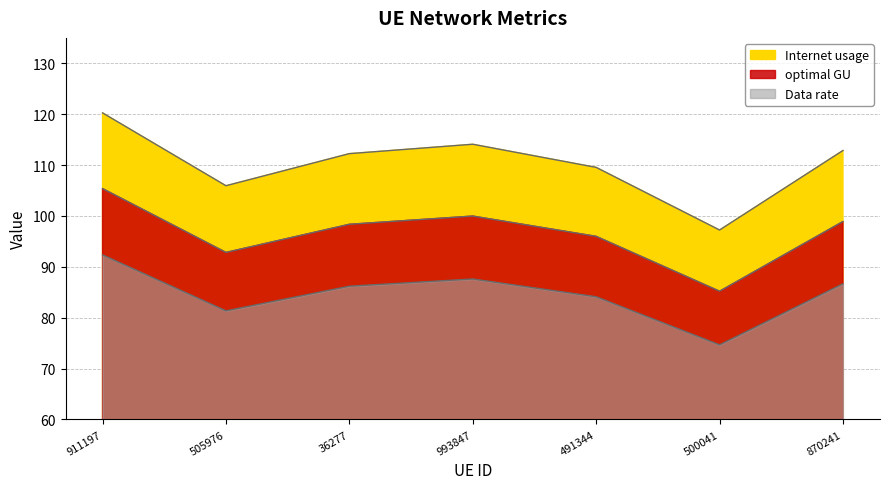

Reading right to left, transcribe all the data shown in this chart.

Internet usage: 870241=112.9	500041=97.2	491344=109.5	993847=114.1	36277=112.2	505976=105.9	911197=120.3
Data rate: 870241=86.7	500041=74.7	491344=84.1	993847=87.6	36277=86.2	505976=81.3	911197=92.3
optimal GU: 870241=98.9	500041=85.2	491344=96.0	993847=100.0	36277=98.4	505976=92.8	911197=105.4